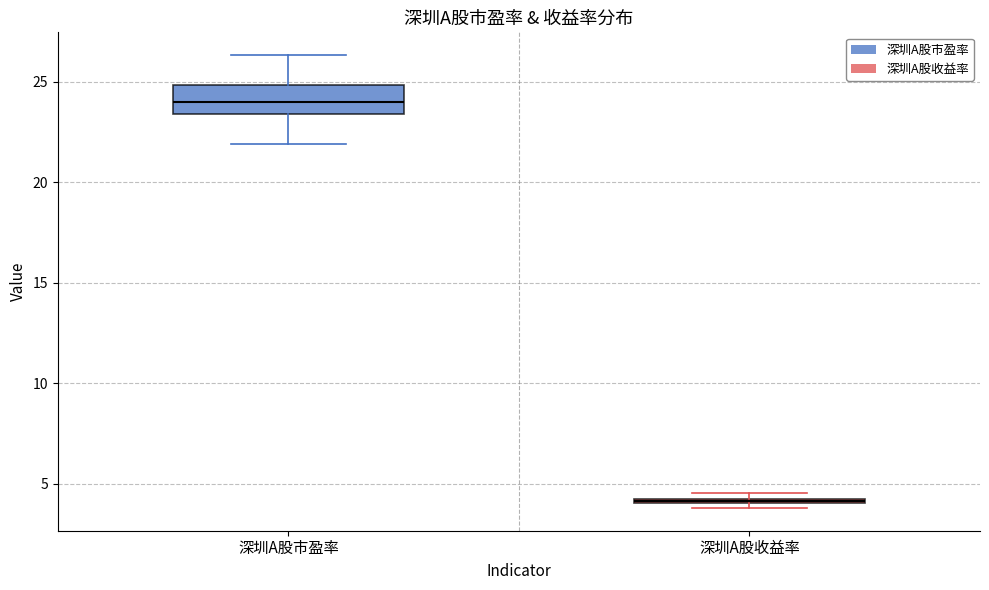

Which box has the highest median line?

深圳A股市盈率